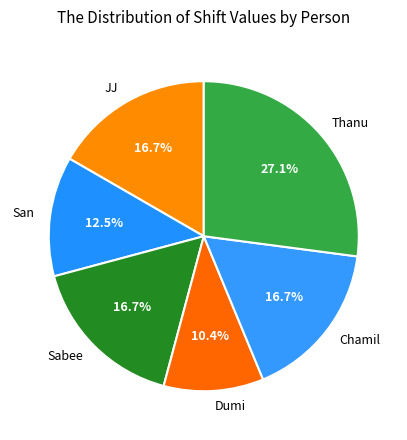

What percentage is the Dumi slice, to the nearest percent?

10%